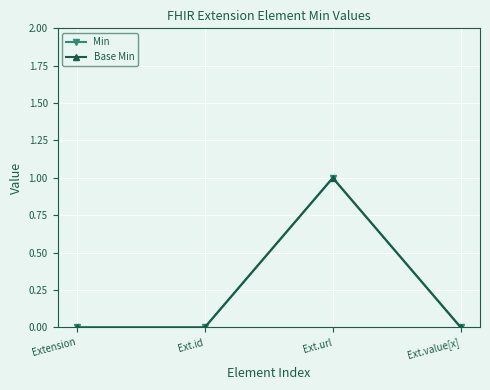

List the labels in order of Min value, smallest first.

Extension, Ext.id, Ext.value[x], Ext.url